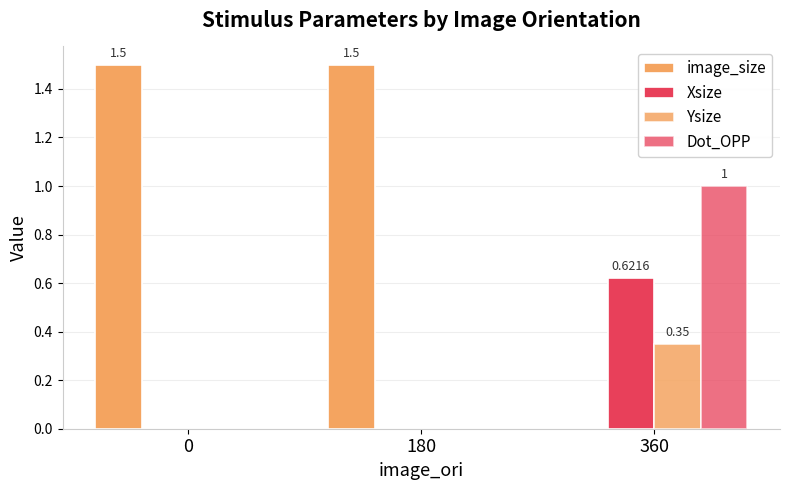

How many data points does each series have?

3